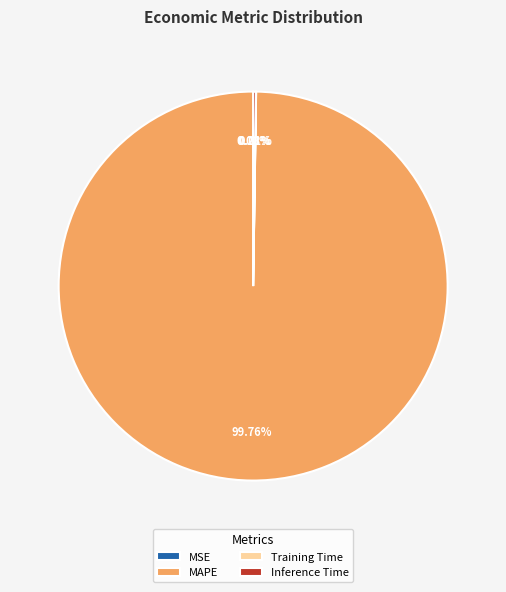

Which slice represents more than half of the pie?

MAPE